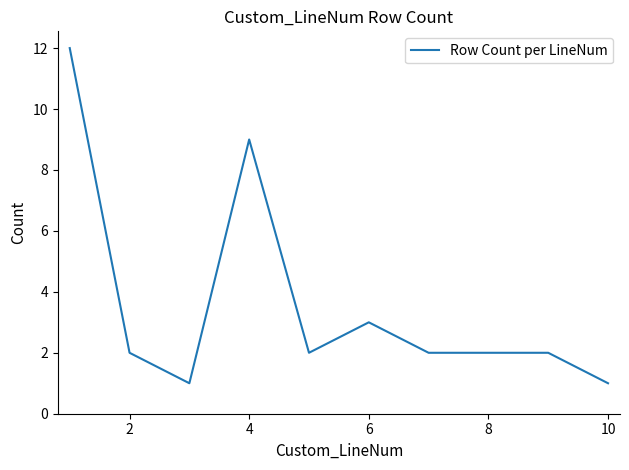

What is the maximum value shown in the chart?

12